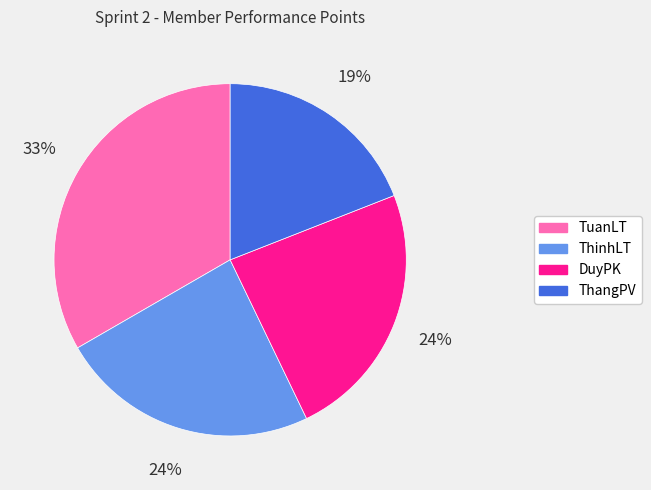

Between ThangPV and DuyPK, which is larger?

DuyPK